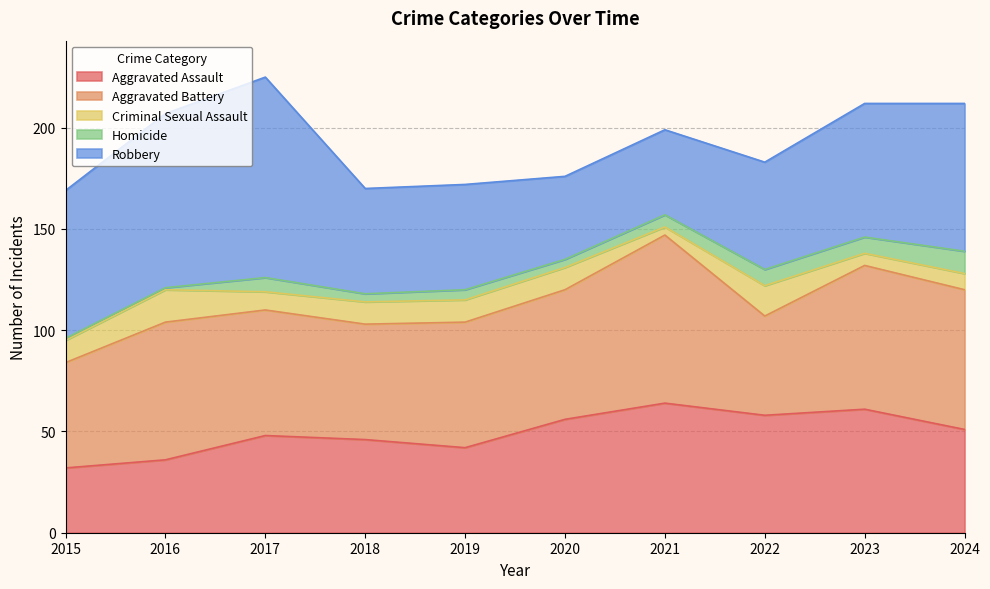

What is the value of the Homicide point at the 8th from the left?

8